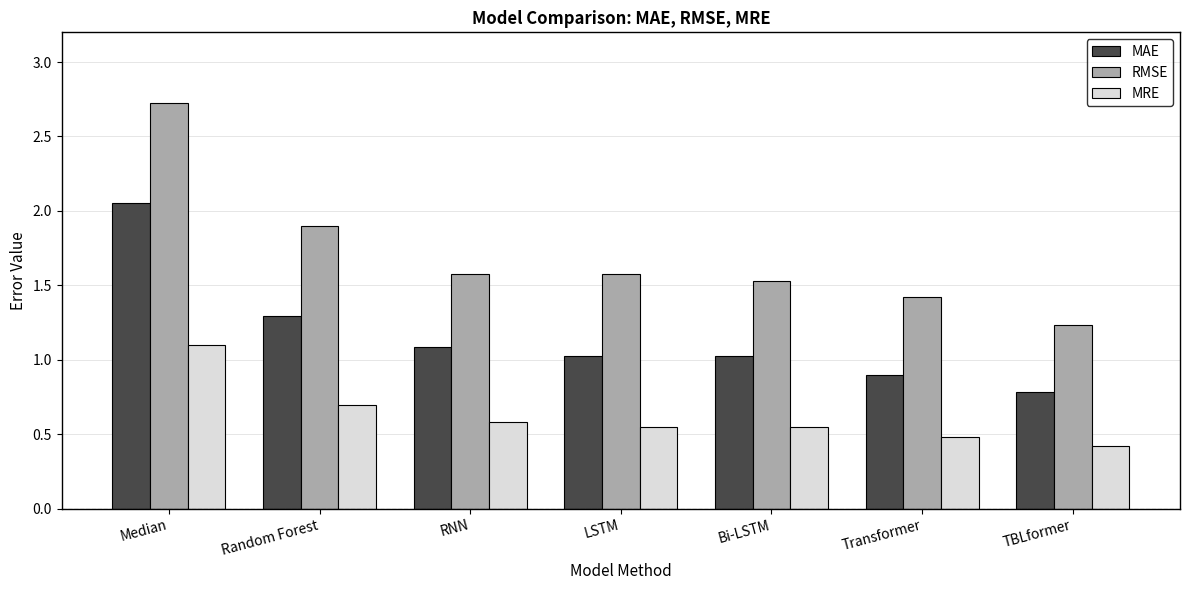

Is it true that RMSE equals 1.6 at Median?

False